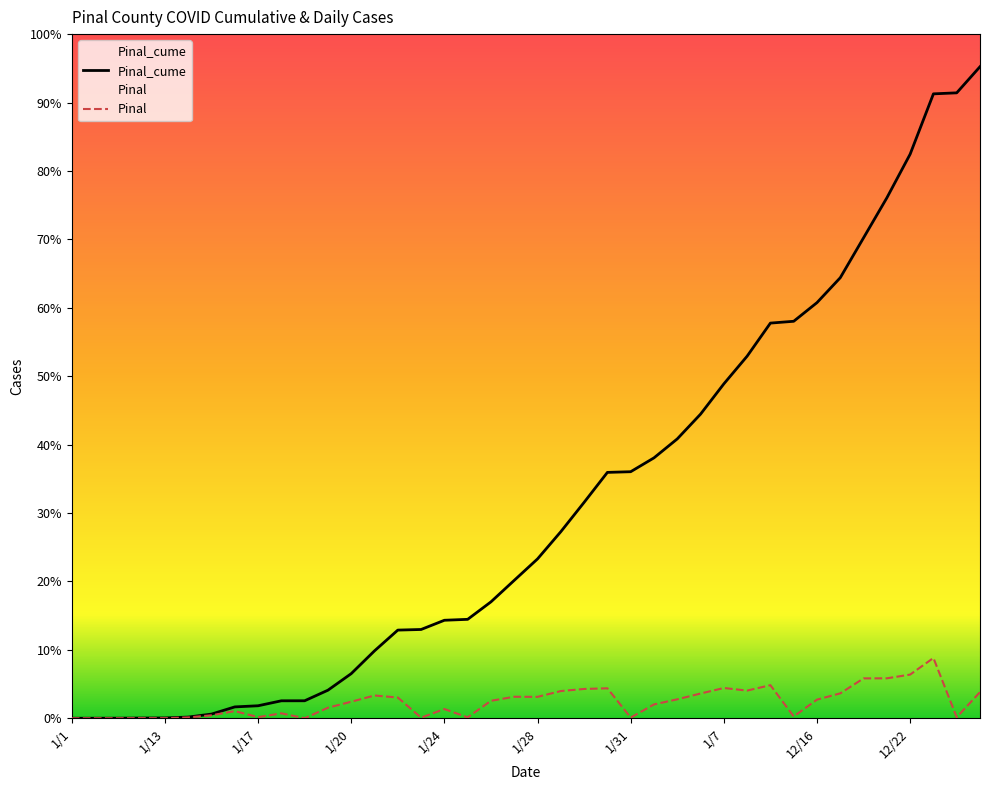

What are all the series names shown in the legend?

Pinal_cume, Pinal